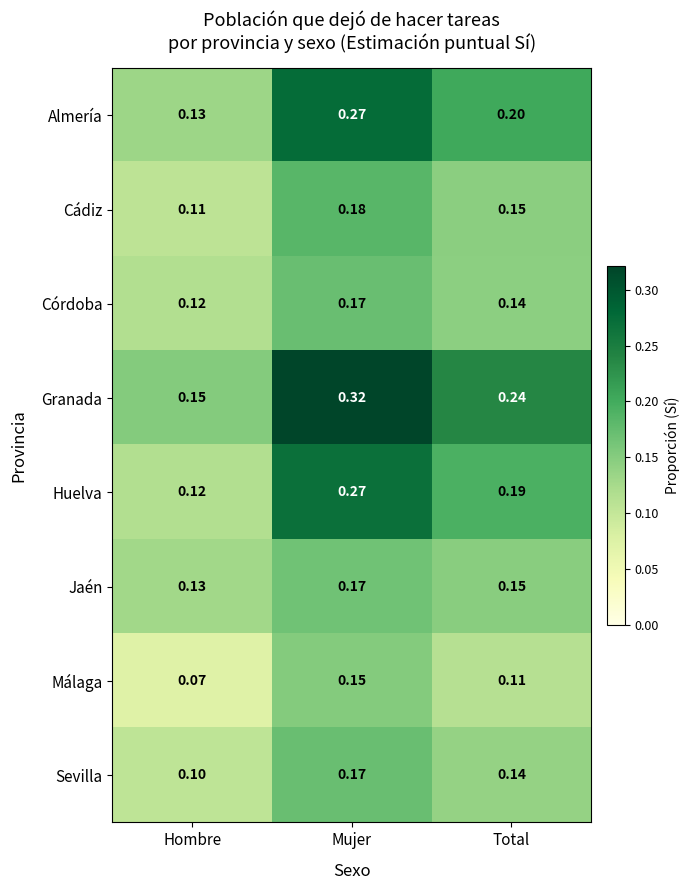

Where is Córdoba nearest to the value 0?

Hombre